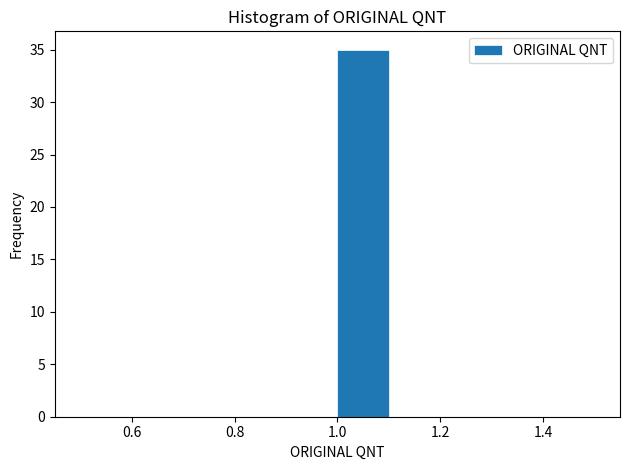

What is the height of the bar covering 1.0 to 1.1 on the x-axis? The values are not printed on the chart, so give them approximately, as read against the axis.

35